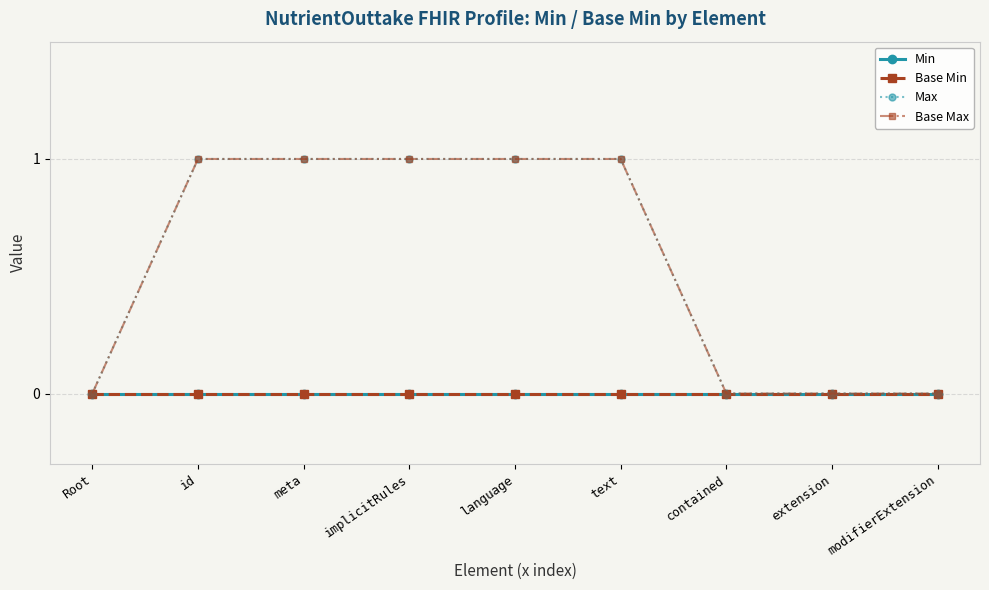

Which series has the largest total across all categories?

Max